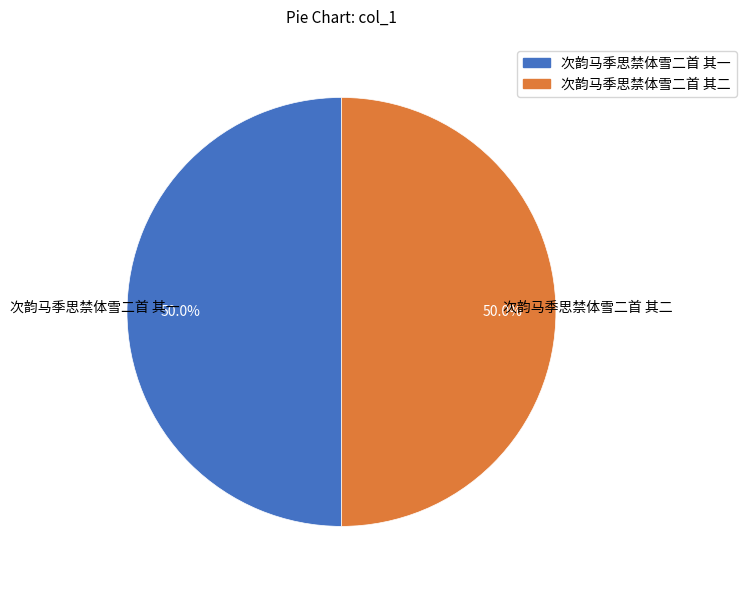

What is the ratio of the value at 次韵马季思禁体雪二首 其二 to the value at 次韵马季思禁体雪二首 其一?

1.0